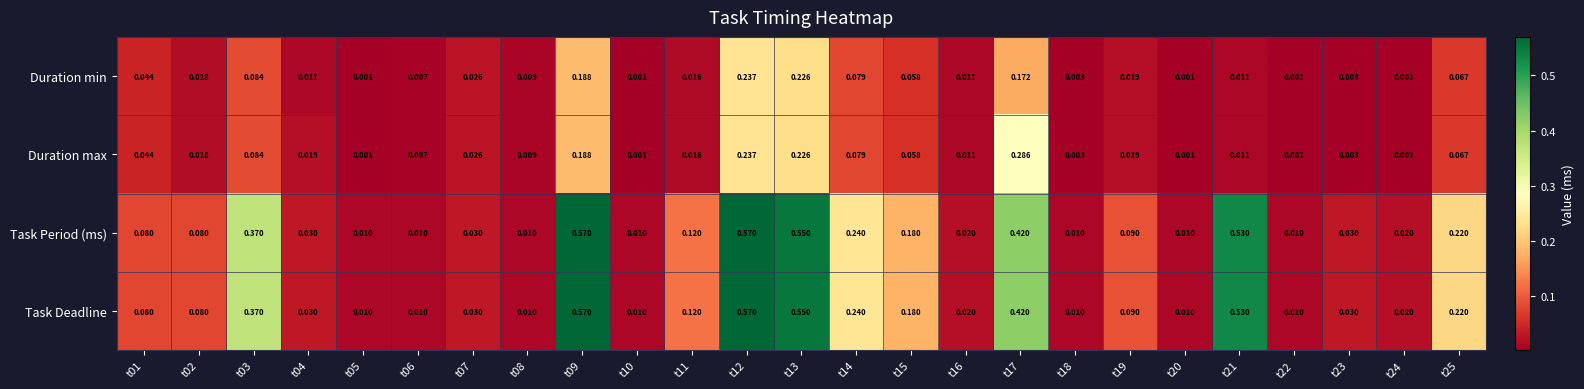

Is the value of Duration min at t03 greater than the value of Task Deadline at t23?

Yes